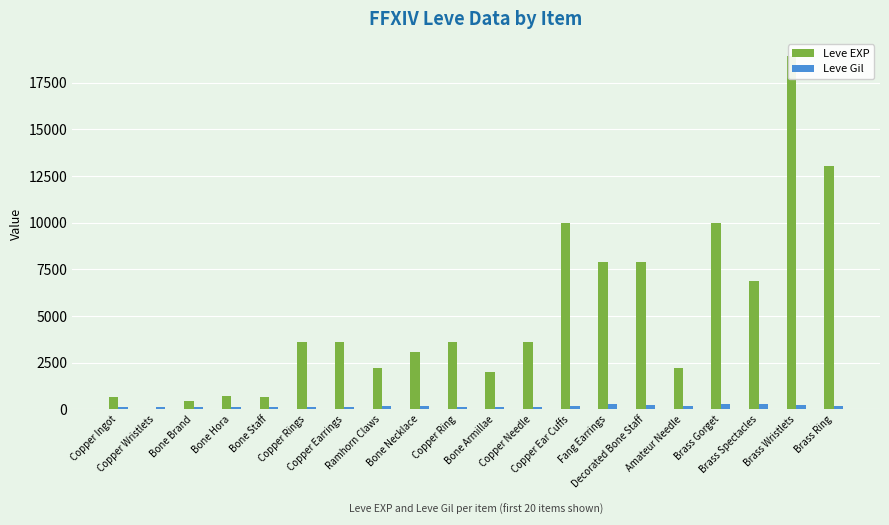

What is the approximate value of Leve EXP at Ramhorn Claws, to the nearest 100?

2200